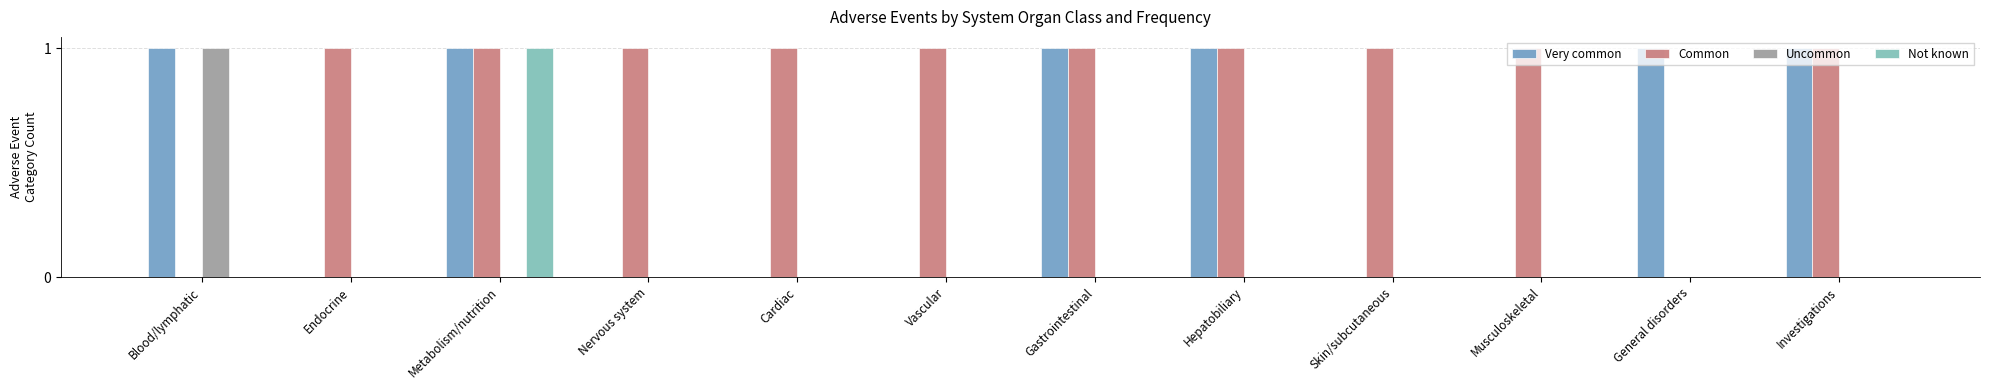

Reading left to right, transcribe all the data shown in this chart.

Very common: Blood/lymphatic=1	Endocrine=0	Metabolism/nutrition=1	Nervous system=0	Cardiac=0	Vascular=0	Gastrointestinal=1	Hepatobiliary=1	Skin/subcutaneous=0	Musculoskeletal=0	General disorders=1	Investigations=1
Common: Blood/lymphatic=0	Endocrine=1	Metabolism/nutrition=1	Nervous system=1	Cardiac=1	Vascular=1	Gastrointestinal=1	Hepatobiliary=1	Skin/subcutaneous=1	Musculoskeletal=1	General disorders=0	Investigations=1
Uncommon: Blood/lymphatic=1	Endocrine=0	Metabolism/nutrition=0	Nervous system=0	Cardiac=0	Vascular=0	Gastrointestinal=0	Hepatobiliary=0	Skin/subcutaneous=0	Musculoskeletal=0	General disorders=0	Investigations=0
Not known: Blood/lymphatic=0	Endocrine=0	Metabolism/nutrition=1	Nervous system=0	Cardiac=0	Vascular=0	Gastrointestinal=0	Hepatobiliary=0	Skin/subcutaneous=0	Musculoskeletal=0	General disorders=0	Investigations=0